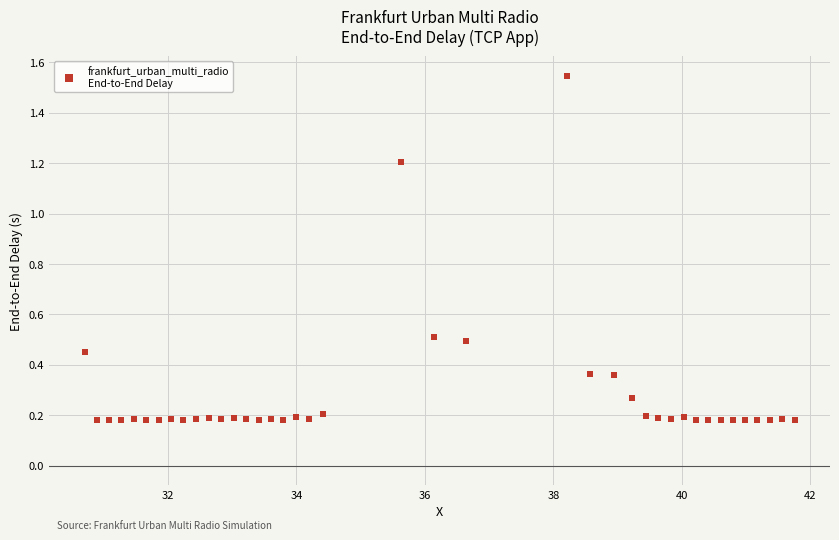

What is the range of Y values (max minus min)?

1.4